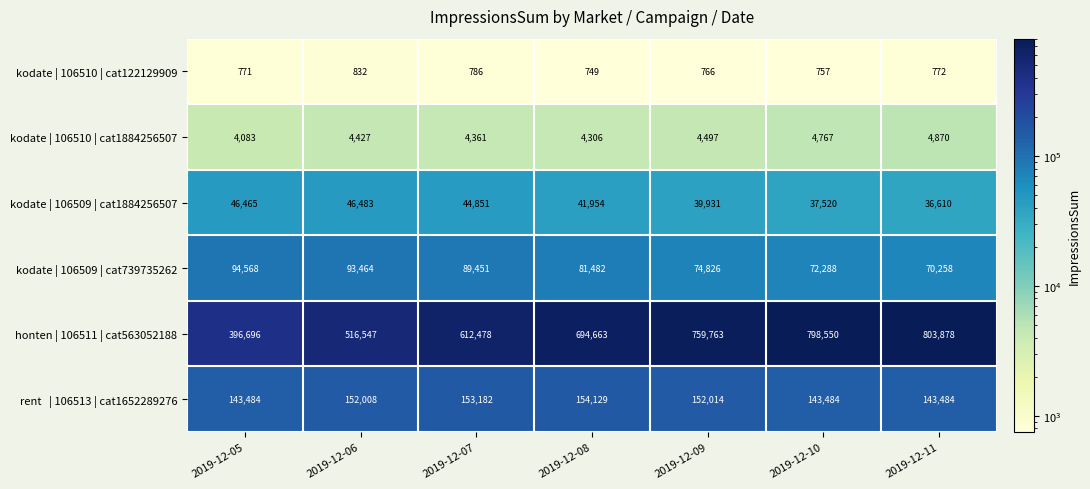

Is the value of kodate | 106510 | cat122129909 at 2019-12-08 greater than the value of kodate | 106509 | cat1884256507 at 2019-12-10?

No